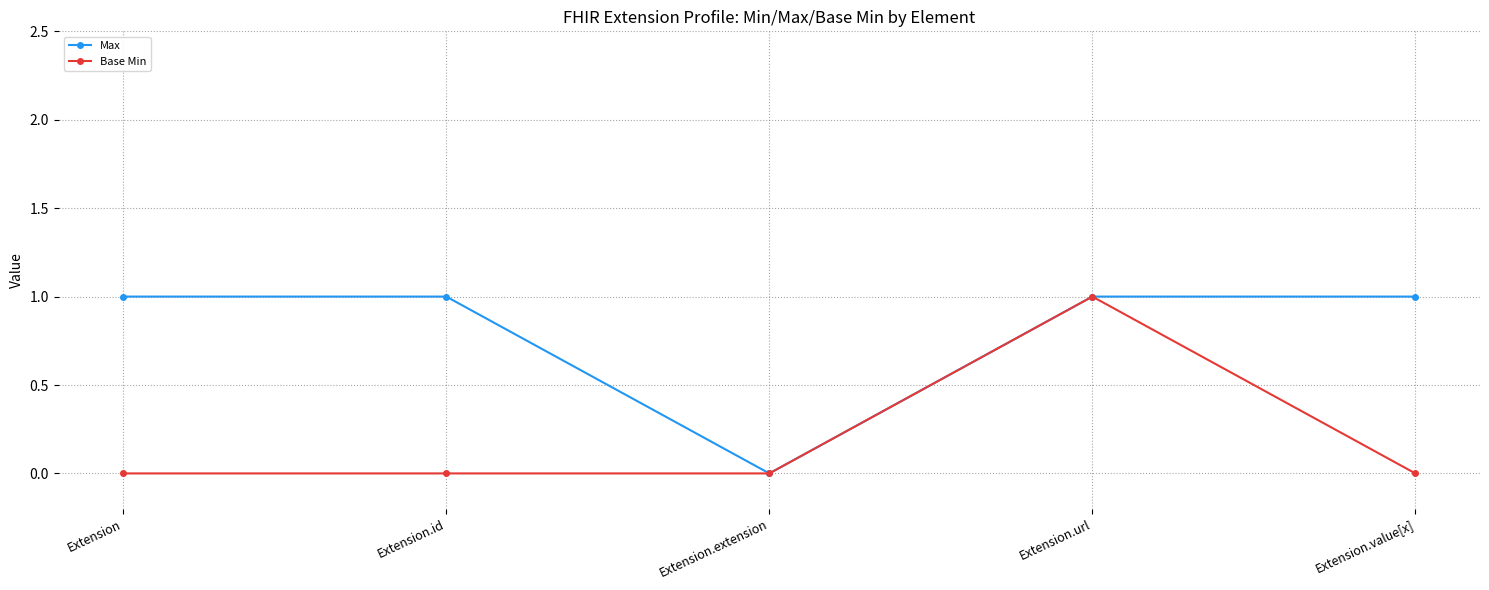

Reading left to right, extract all data points from this chart.

Max: 1	1	0	1	1
Base Min: 0	0	0	1	0